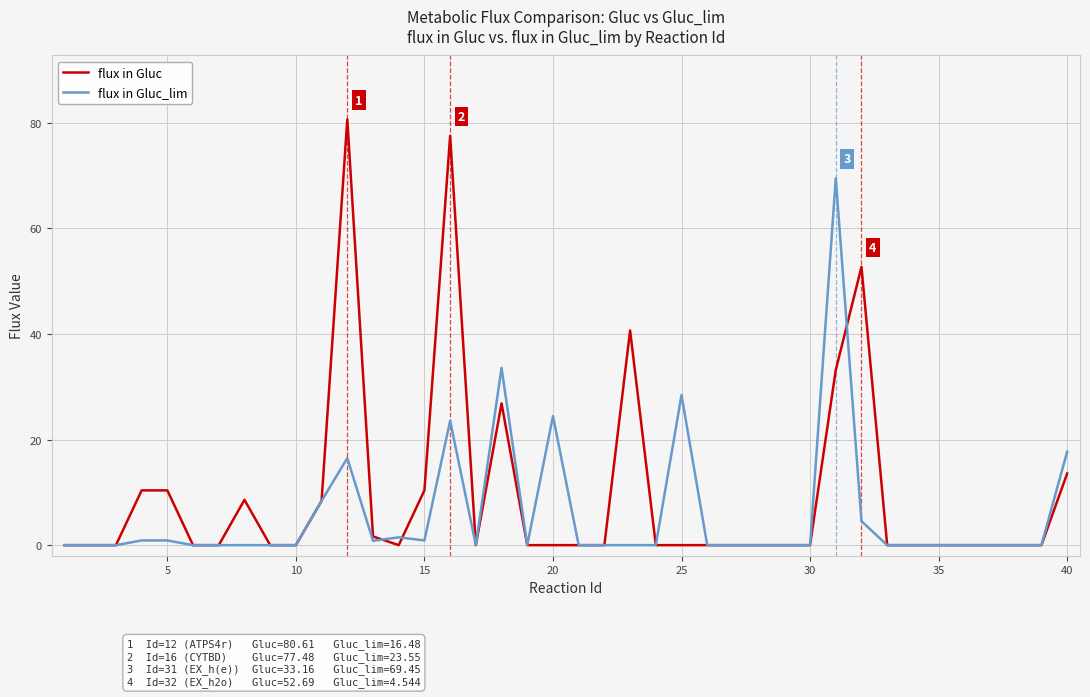

List the series in order of their peak value, highest first.

flux in Gluc, flux in Gluc_lim